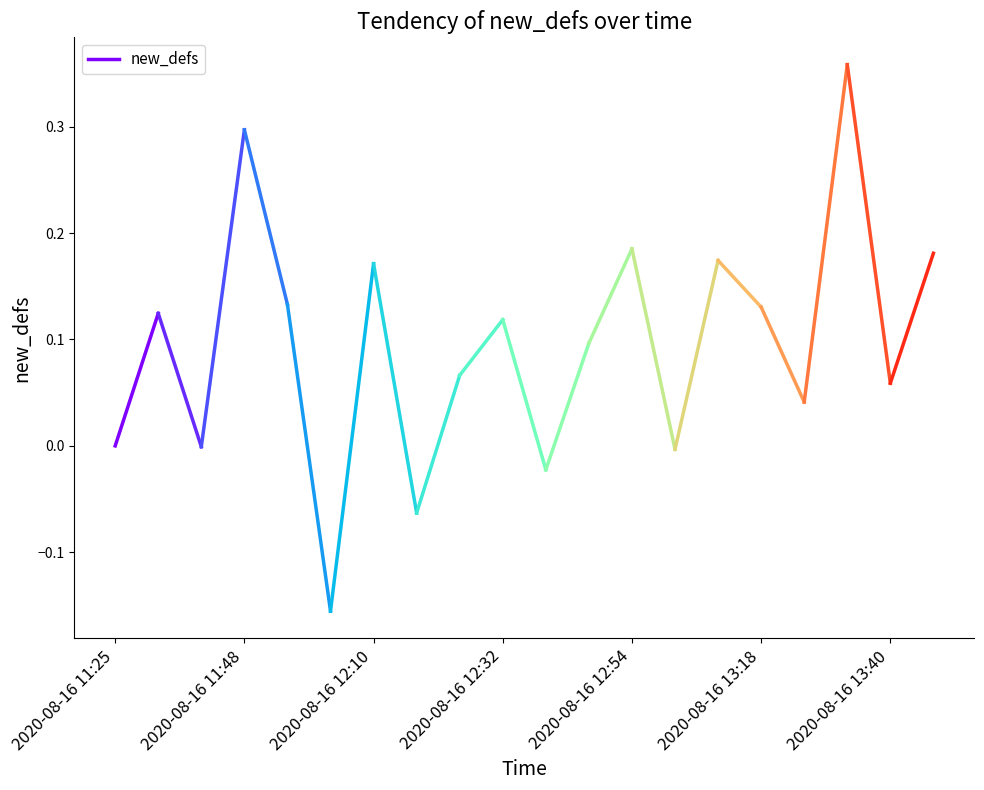

Count the number of data series in this chart.

1